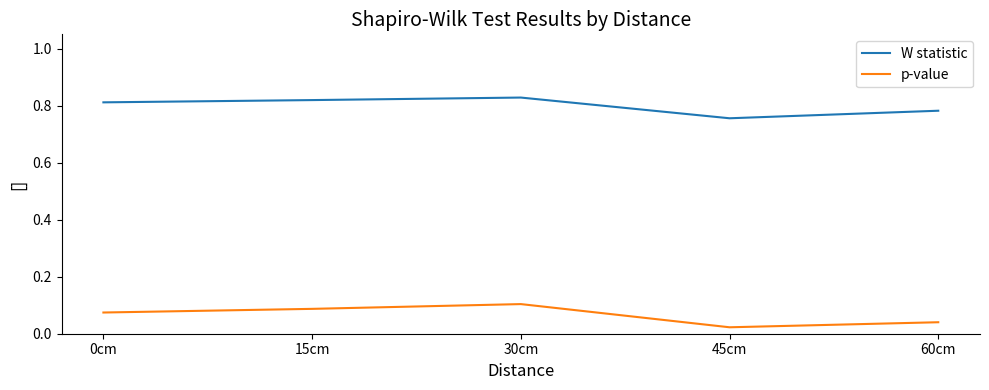

Which category has the lowest value across all series?

45cm